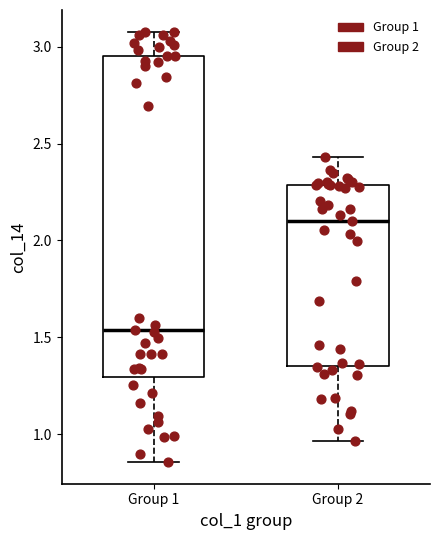

Reading left to right, read every box against the y-axis: the position of its median line, the range the box covers, and the ends of its whiskers. The values are not printed on the chart, so give them approximately, as read against the axis.

Group 1: median 1.55, box 1.30 to 2.95, whiskers 0.85 to 3.10
Group 2: median 2.10, box 1.35 to 2.30, whiskers 0.95 to 2.45